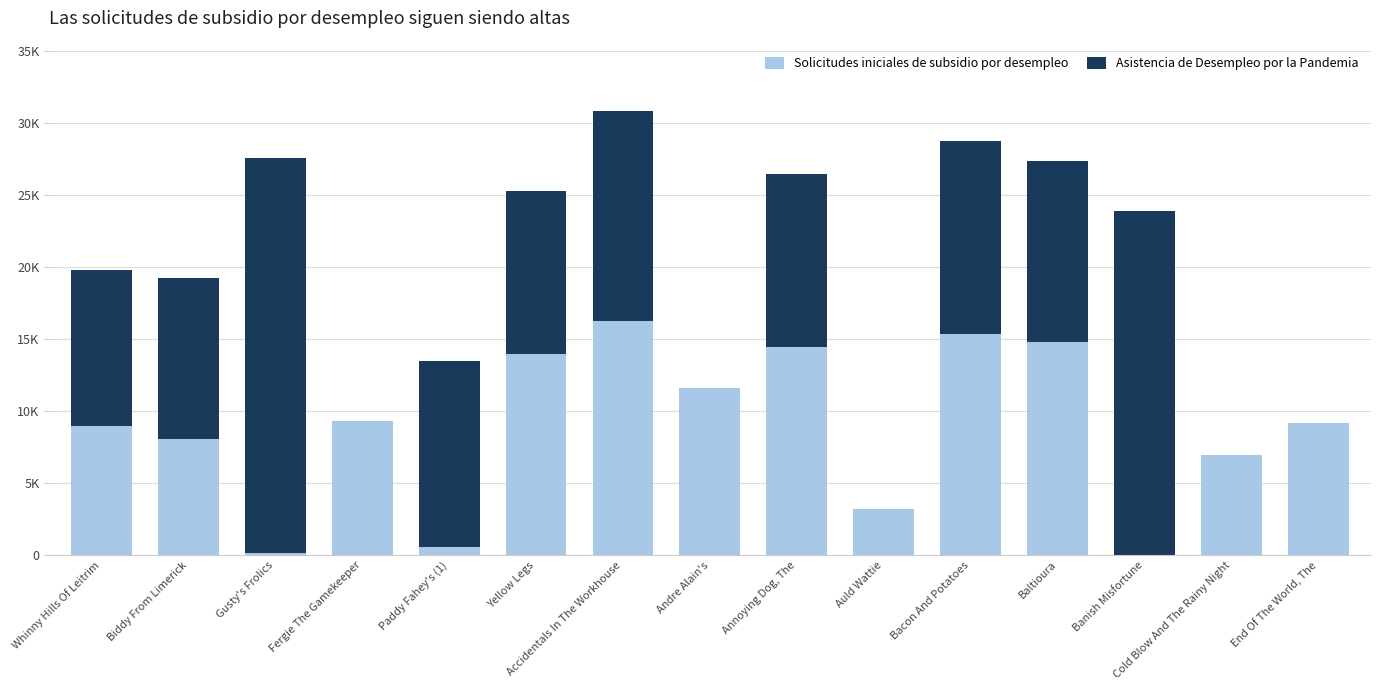

Are the bars grouped side by side (vs. stacked)?

No